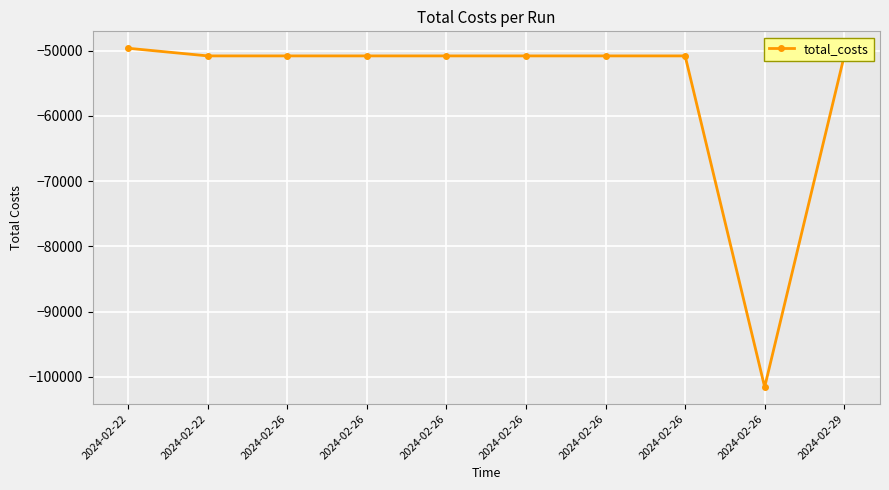

How many lines are shown in the chart?

1